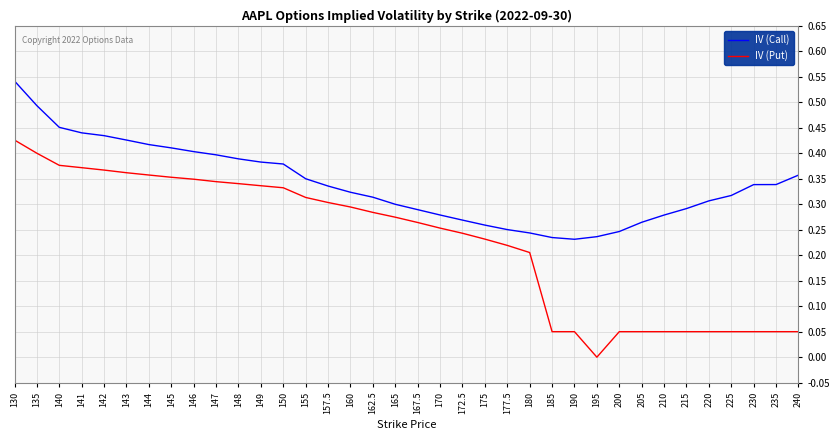

At which category does the chart reach its peak across all series?

130